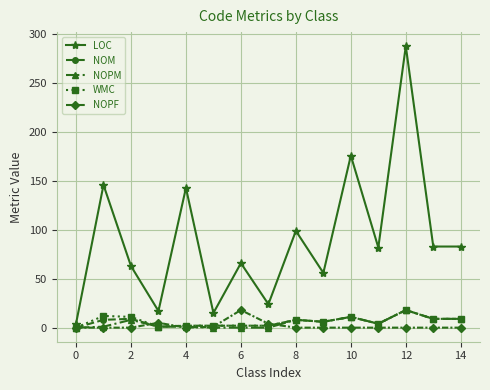

True or false: LOC has more than 1 interior local peaks.

True